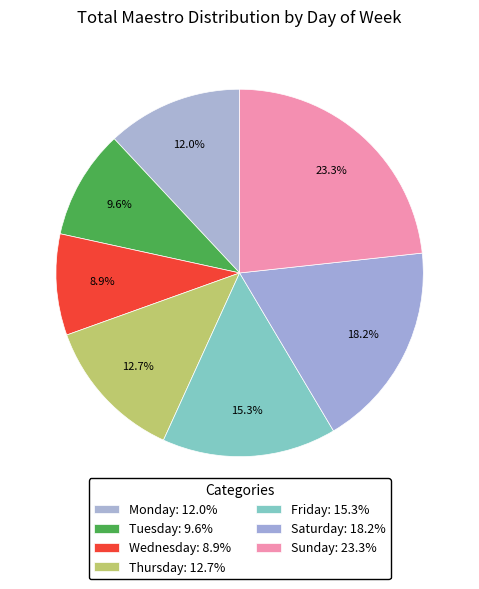

Count the number of slices in the pie.

7